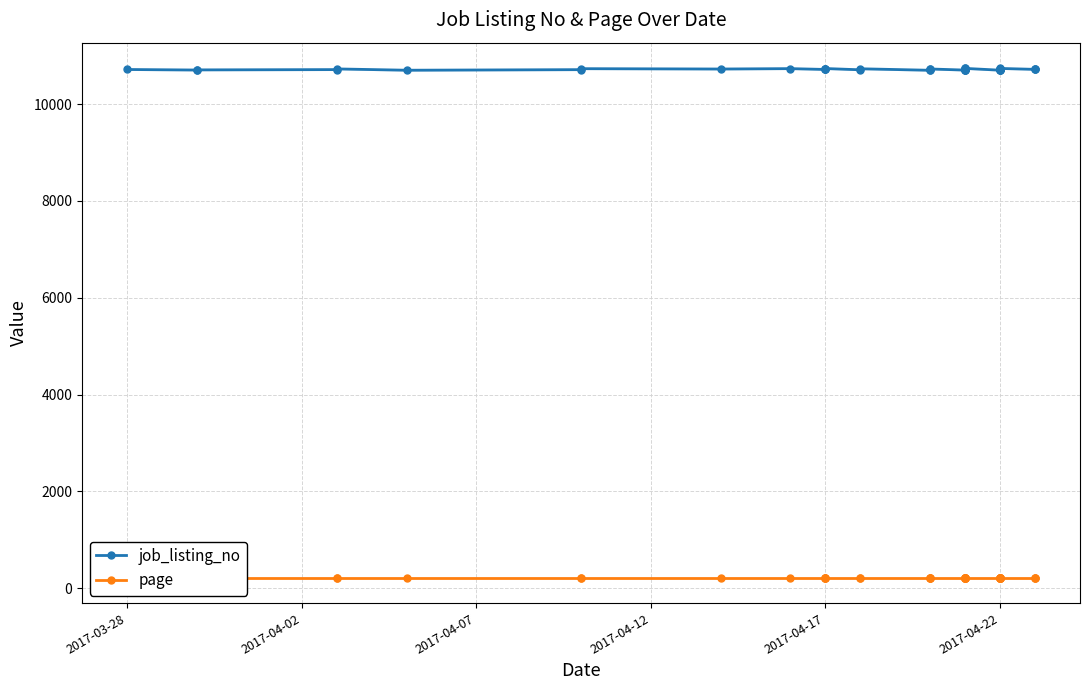

True or false: page and job_listing_no cross at least once.

False